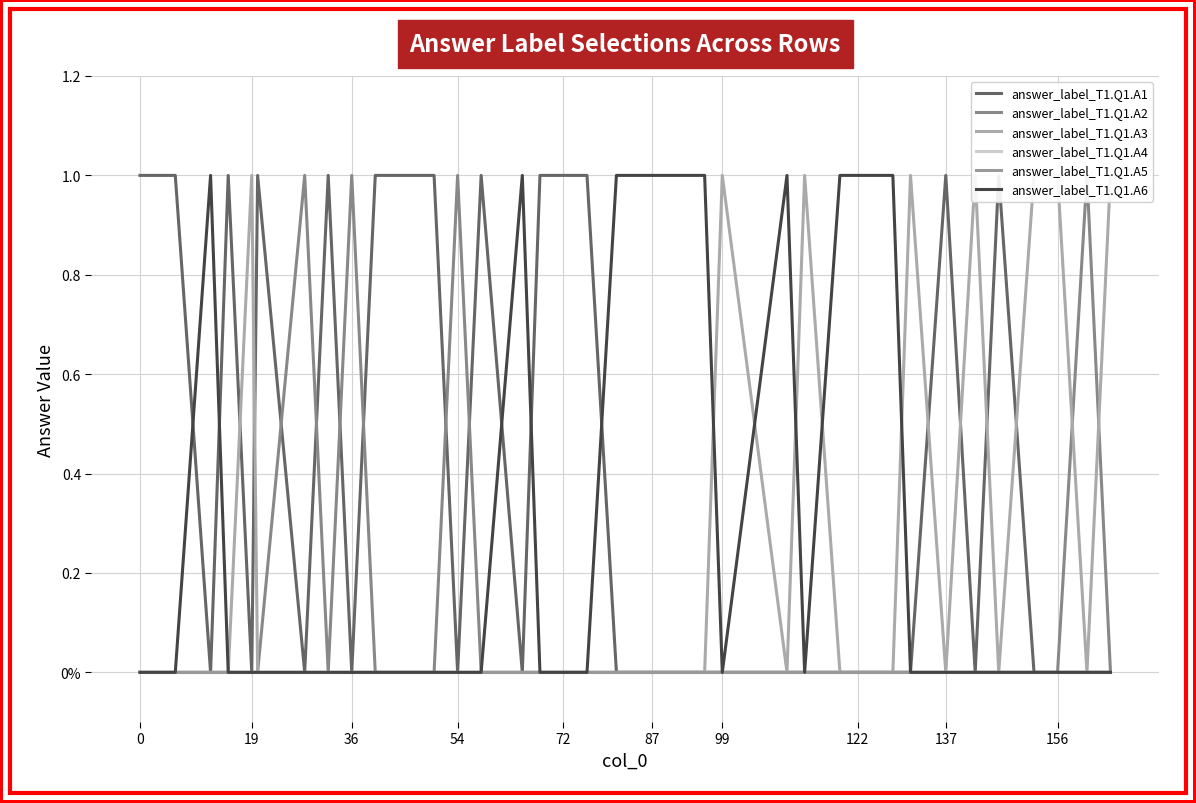

How many values in the answer_label_T1.Q1.A6 series exceed 0?

13